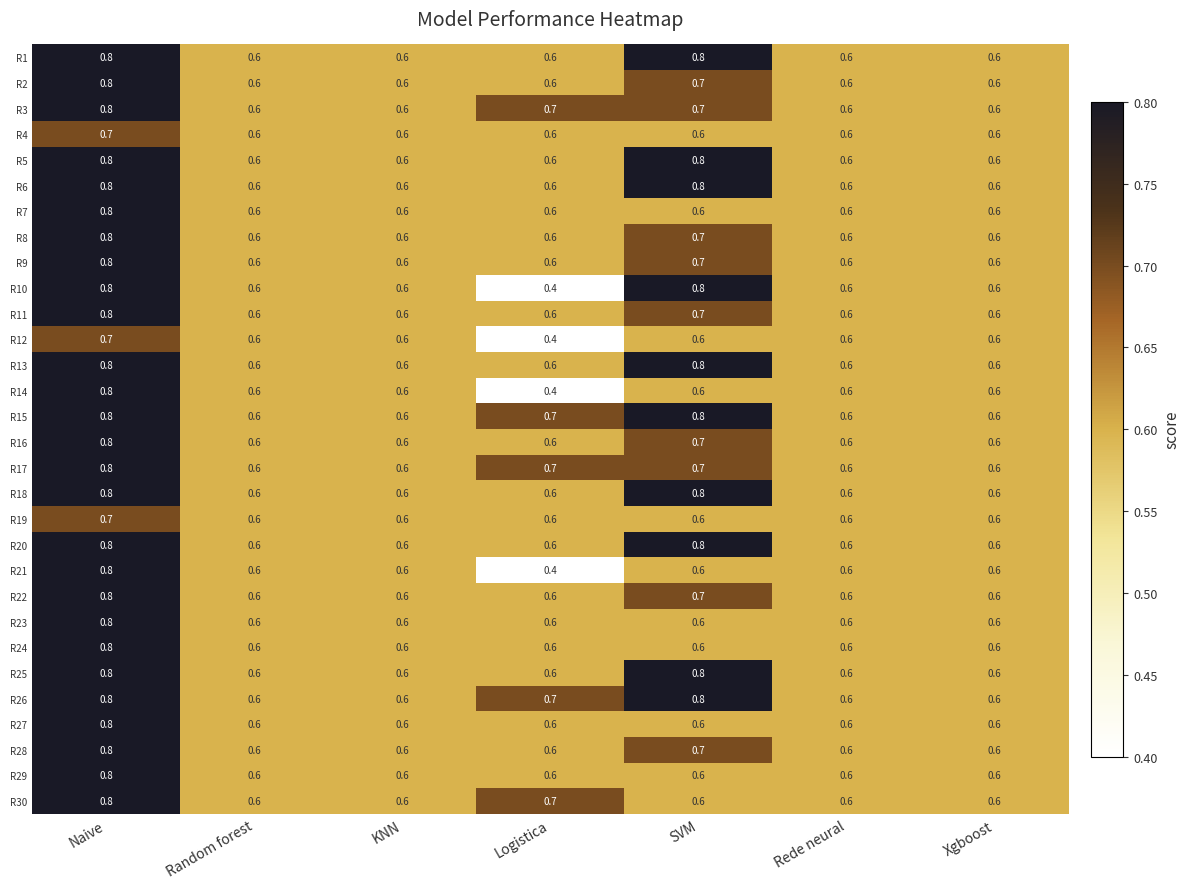

What is the maximum value for R25?

0.8